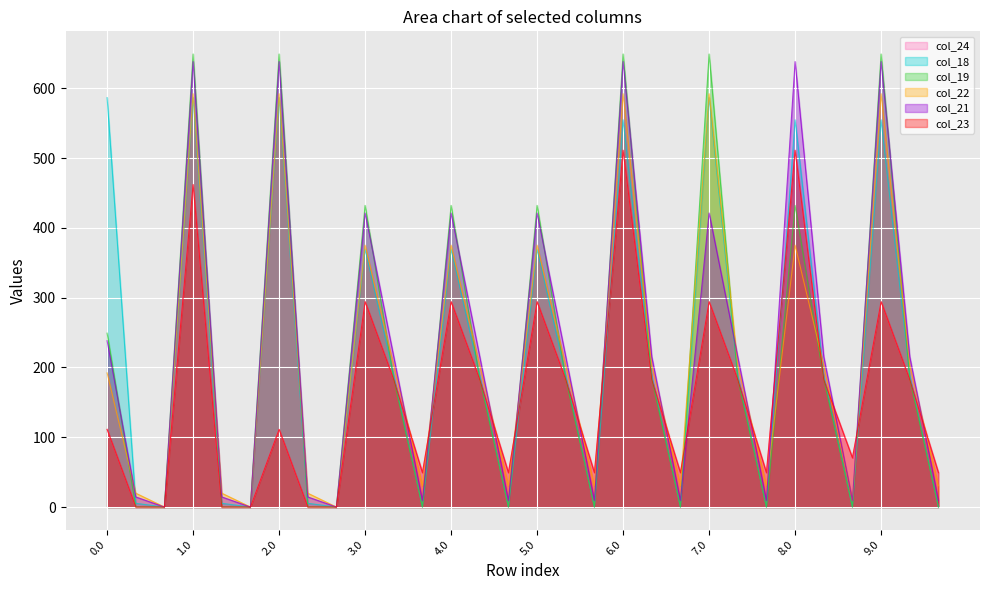

Rank the categories by col_19 value from lowest to highest.

0.2, 1.2, 2.2, 3.2, 4.2, 5.2, 6.2, 7.2, 8.2, 9.2, 0.1, 1.1, 2.1, 9.1, 3.1, 4.1, 5.1, 6.1, 7.1, 8.1, 0.0, 3.0, 4.0, 5.0, 8.0, 1.0, 2.0, 6.0, 7.0, 9.0